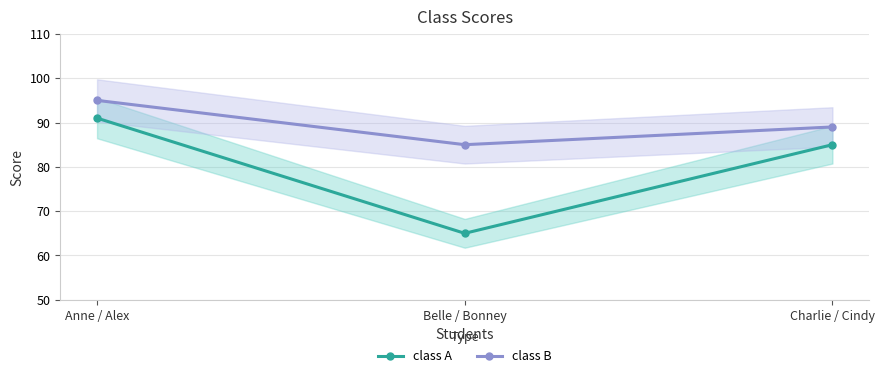

Between Charlie / Cindy and Belle / Bonney, which is larger?

Charlie / Cindy